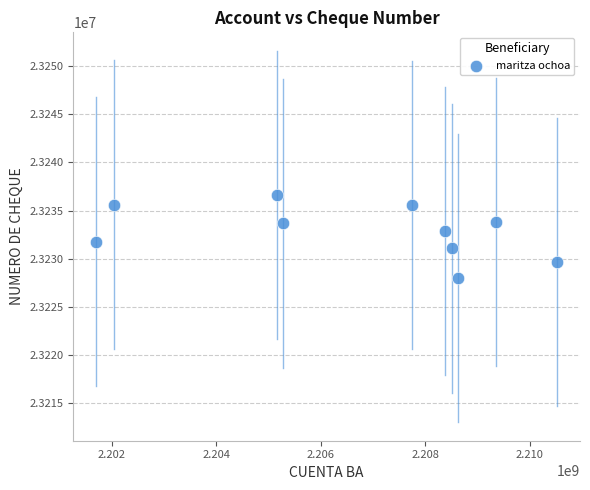

What is the range of Y values (max minus min)?

8629.5